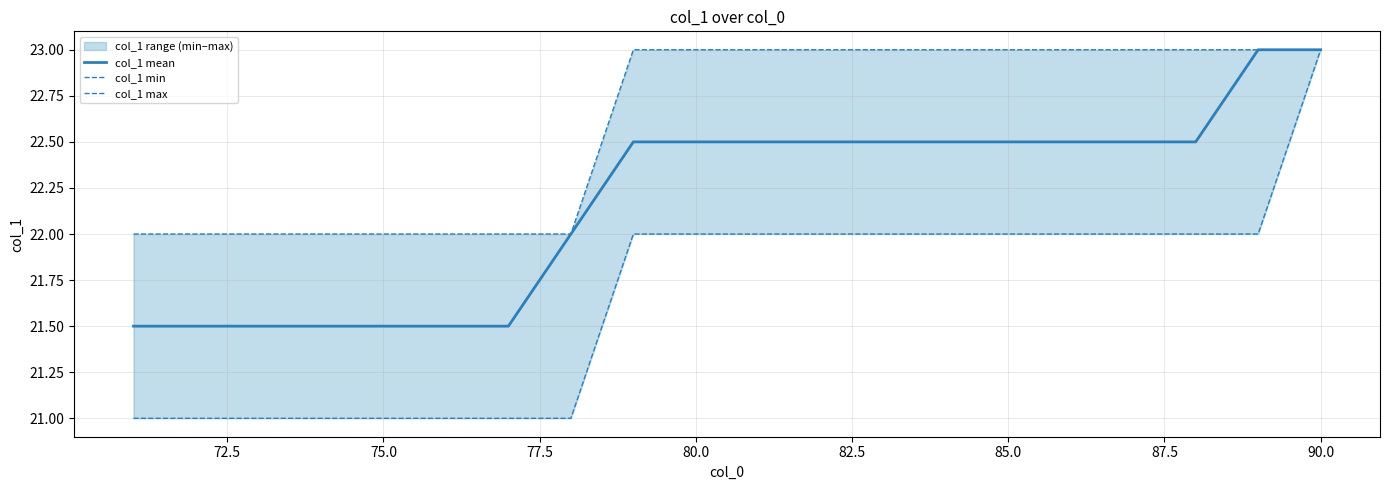

Rank the series by their average value, from lowest to highest.

col_1 min, col_1 mean, col_1 max